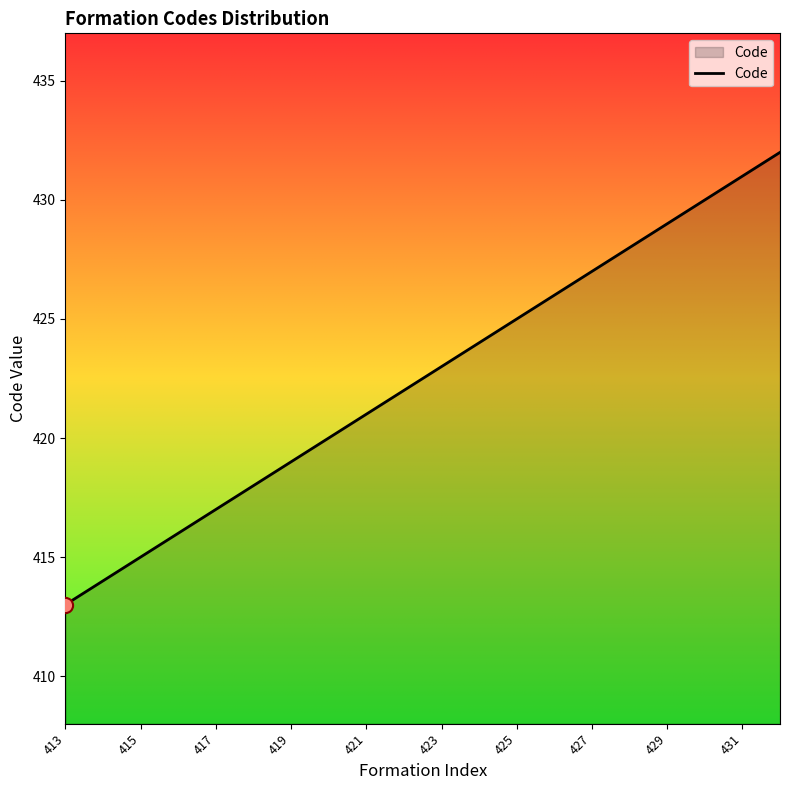

What is the difference between the maximum and minimum values?

19